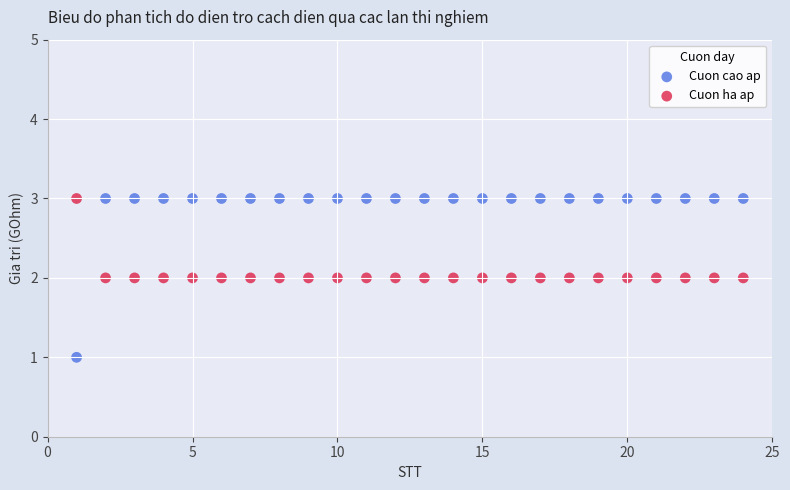

What is the X range (max minus min) for the scatter plot?

23